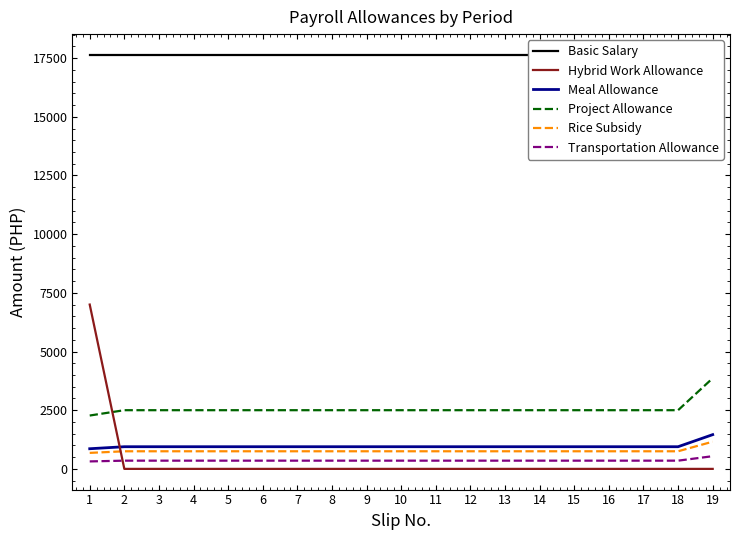

What is the value of the Meal Allowance point at the 15th from the left?

944.0